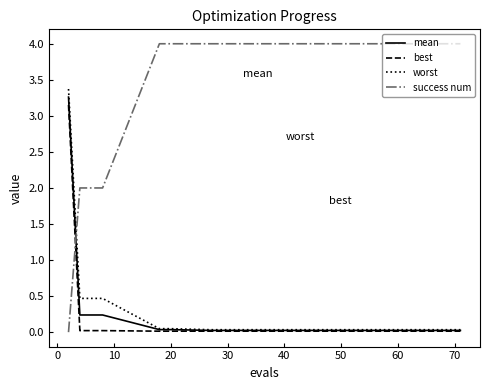

True or false: success num and worst intersect in this chart.

True